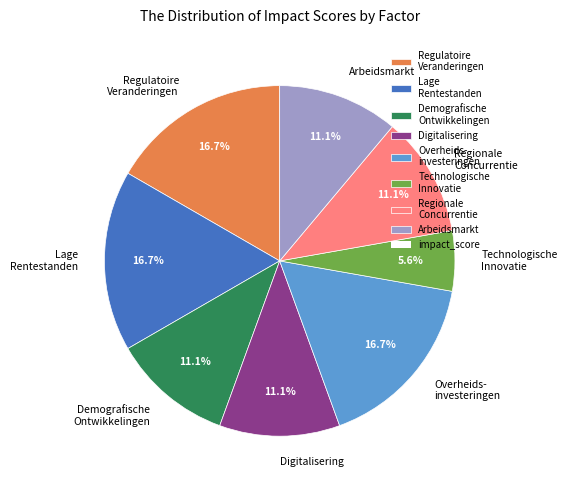

What is the smallest slice in the pie chart?

Technologische Innovatie